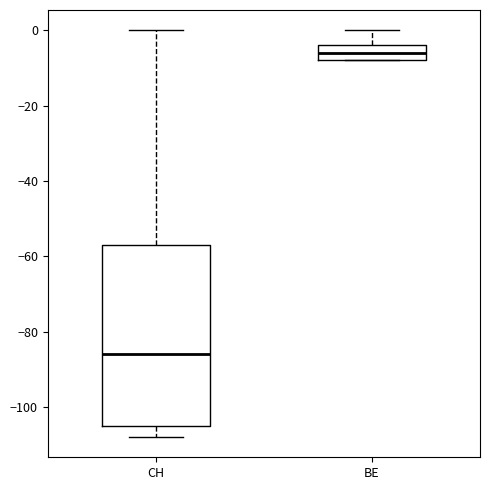

Which box is the tallest, from its lower edge to its upper edge?

CH